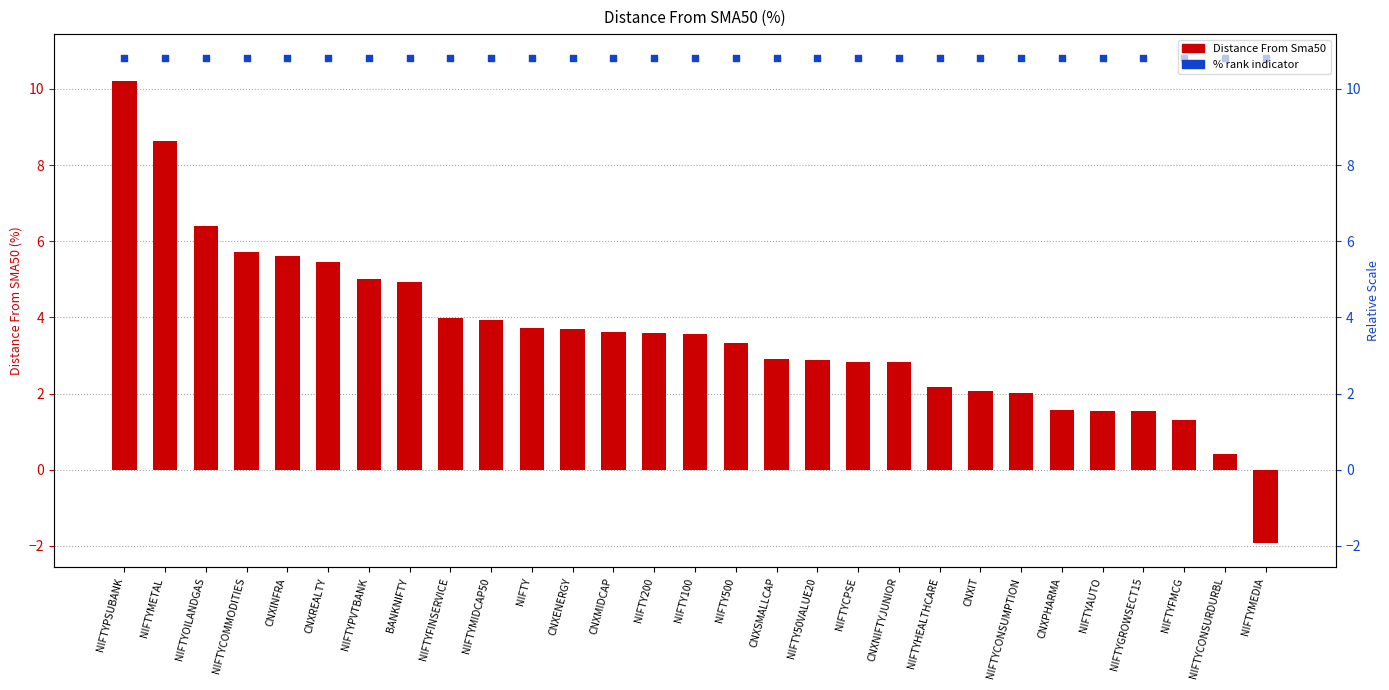

What are all the series names shown in the legend?

Distance From Sma50, % rank indicator